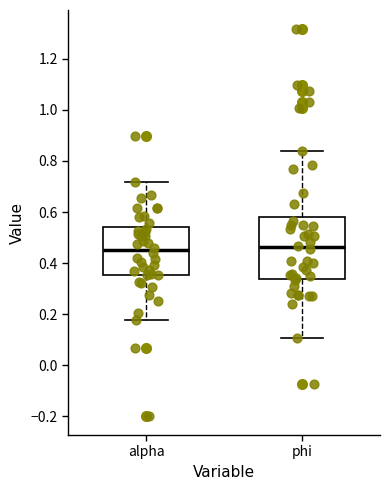

Reading left to right, read every box against the y-axis: the position of its median line, the range the box covers, and the ends of its whiskers. The values are not printed on the chart, so give them approximately, as read against the axis.

alpha: median 0.46, box 0.36 to 0.54, whiskers 0.18 to 0.72
phi: median 0.46, box 0.34 to 0.58, whiskers 0.10 to 0.84